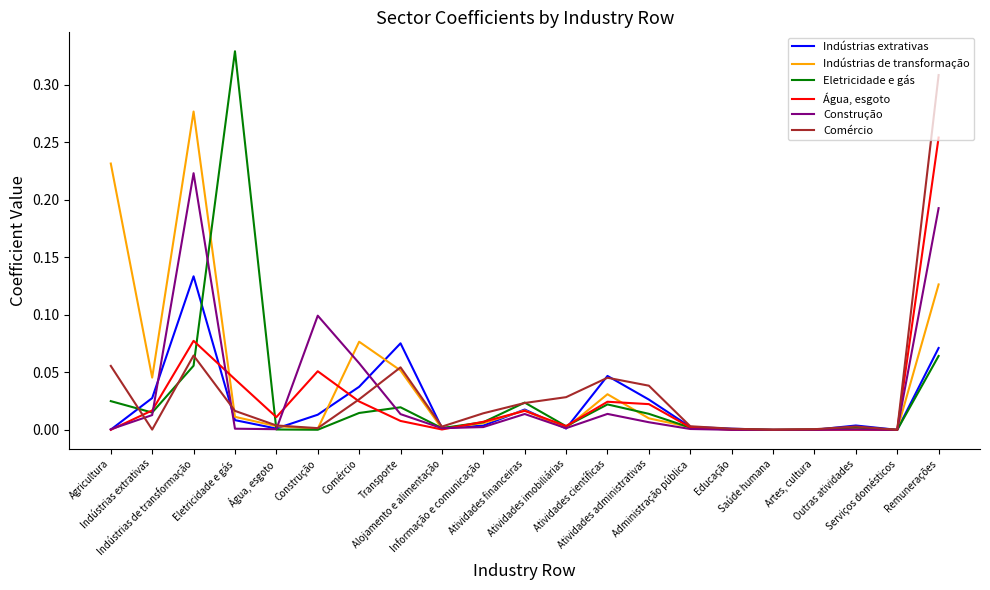

Reading right to left, transcribe all the data shown in this chart.

Indústrias extrativas: Remunerações=0.1	Serviços domésticos=0.0	Outras atividades=0.0	Artes, cultura=0.0	Saúde humana=0.0	Educação=0.0	Administração pública=0.0	Atividades administrativas=0.0	Atividades científicas=0.0	Atividades imobiliárias=0.0	Atividades financeiras=0.0	Informação e comunicação=0.0	Alojamento e alimentação=0.0	Transporte=0.1	Comércio=0.0	Construção=0.0	Água, esgoto=0.0	Eletricidade e gás=0.0	Indústrias de transformação=0.1	Indústrias extrativas=0.0	Agricultura=0.0
Indústrias de transformação: Remunerações=0.1	Serviços domésticos=0.0	Outras atividades=0.0	Artes, cultura=0.0	Saúde humana=0.0	Educação=0.0	Administração pública=0.0	Atividades administrativas=0.0	Atividades científicas=0.0	Atividades imobiliárias=0.0	Atividades financeiras=0.0	Informação e comunicação=0.0	Alojamento e alimentação=0.0	Transporte=0.1	Comércio=0.1	Construção=0.0	Água, esgoto=0.0	Eletricidade e gás=0.0	Indústrias de transformação=0.3	Indústrias extrativas=0.0	Agricultura=0.2
Eletricidade e gás: Remunerações=0.1	Serviços domésticos=0.0	Outras atividades=0.0	Artes, cultura=0.0	Saúde humana=0.0	Educação=0.0	Administração pública=0.0	Atividades administrativas=0.0	Atividades científicas=0.0	Atividades imobiliárias=0.0	Atividades financeiras=0.0	Informação e comunicação=0.0	Alojamento e alimentação=0.0	Transporte=0.0	Comércio=0.0	Construção=0.0	Água, esgoto=0.0	Eletricidade e gás=0.3	Indústrias de transformação=0.1	Indústrias extrativas=0.0	Agricultura=0.0
Água, esgoto: Remunerações=0.3	Serviços domésticos=0.0	Outras atividades=0.0	Artes, cultura=0.0	Saúde humana=0.0	Educação=0.0	Administração pública=0.0	Atividades administrativas=0.0	Atividades científicas=0.0	Atividades imobiliárias=0.0	Atividades financeiras=0.0	Informação e comunicação=0.0	Alojamento e alimentação=0.0	Transporte=0.0	Comércio=0.0	Construção=0.1	Água, esgoto=0.0	Eletricidade e gás=0.0	Indústrias de transformação=0.1	Indústrias extrativas=0.0	Agricultura=0.0
Construção: Remunerações=0.2	Serviços domésticos=0.0	Outras atividades=0.0	Artes, cultura=0.0	Saúde humana=0.0	Educação=0.0	Administração pública=0.0	Atividades administrativas=0.0	Atividades científicas=0.0	Atividades imobiliárias=0.0	Atividades financeiras=0.0	Informação e comunicação=0.0	Alojamento e alimentação=0.0	Transporte=0.0	Comércio=0.1	Construção=0.1	Água, esgoto=0.0	Eletricidade e gás=0.0	Indústrias de transformação=0.2	Indústrias extrativas=0.0	Agricultura=0.0
Comércio: Remunerações=0.3	Serviços domésticos=0.0	Outras atividades=0.0	Artes, cultura=0.0	Saúde humana=0.0	Educação=0.0	Administração pública=0.0	Atividades administrativas=0.0	Atividades científicas=0.0	Atividades imobiliárias=0.0	Atividades financeiras=0.0	Informação e comunicação=0.0	Alojamento e alimentação=0.0	Transporte=0.1	Comércio=0.0	Construção=0.0	Água, esgoto=0.0	Eletricidade e gás=0.0	Indústrias de transformação=0.1	Indústrias extrativas=0.0	Agricultura=0.1